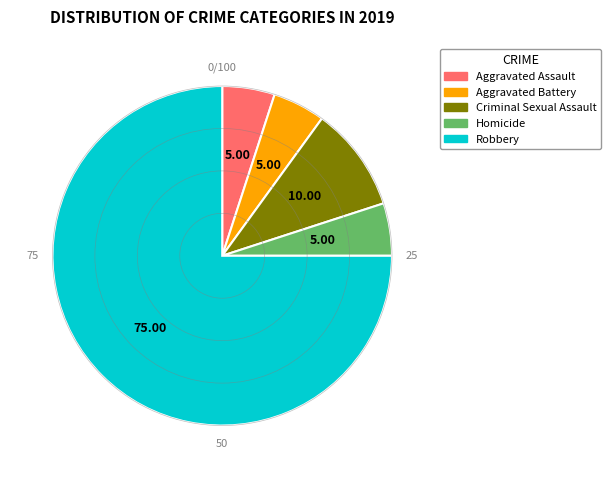

Is the sum of Homicide and Aggravated Assault greater than half?

No